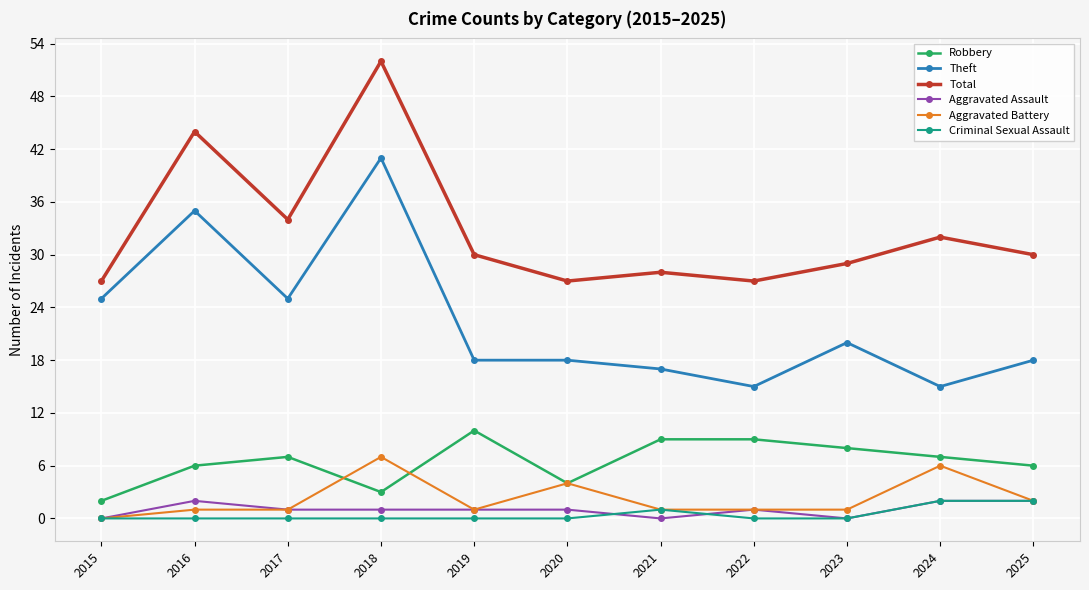

What is the sum of all Robbery values?

71